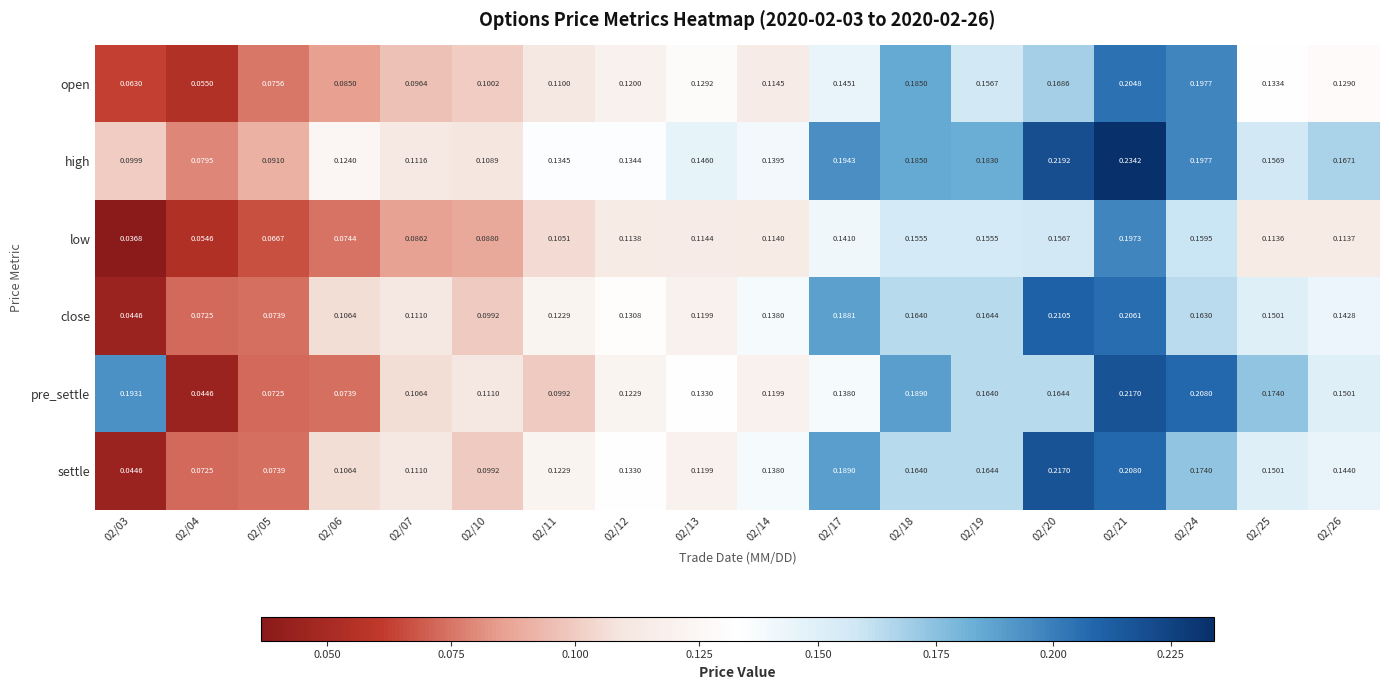

What is the total value across all series at 02/17?

1.0